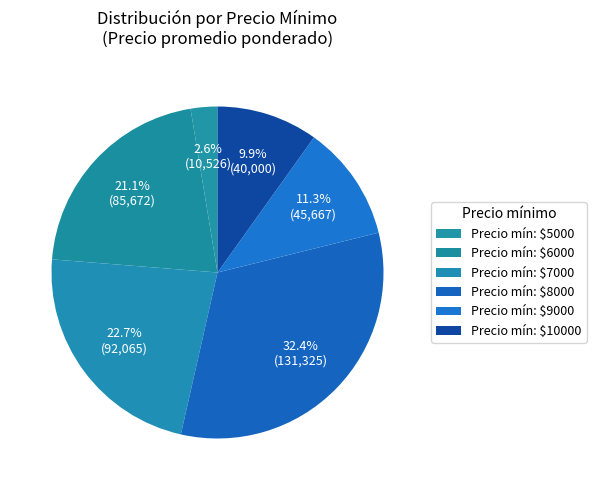

Which slice is the largest?

Precio mín: $8000